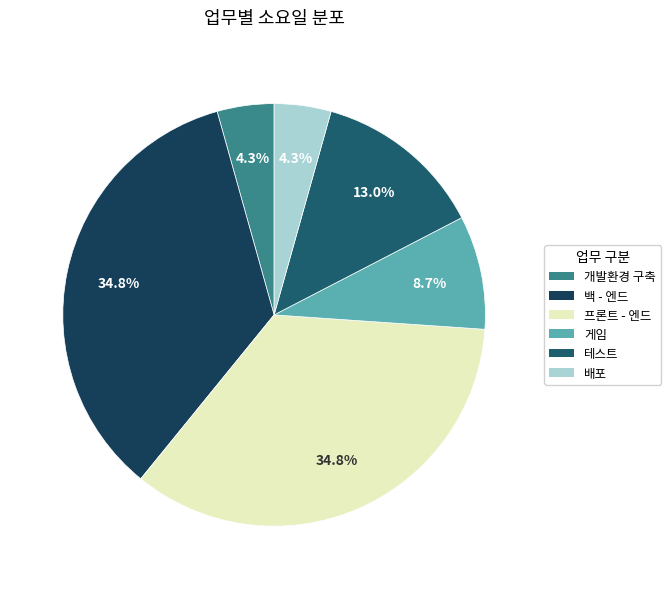

Is there any slice that represents more than half of the pie?

No